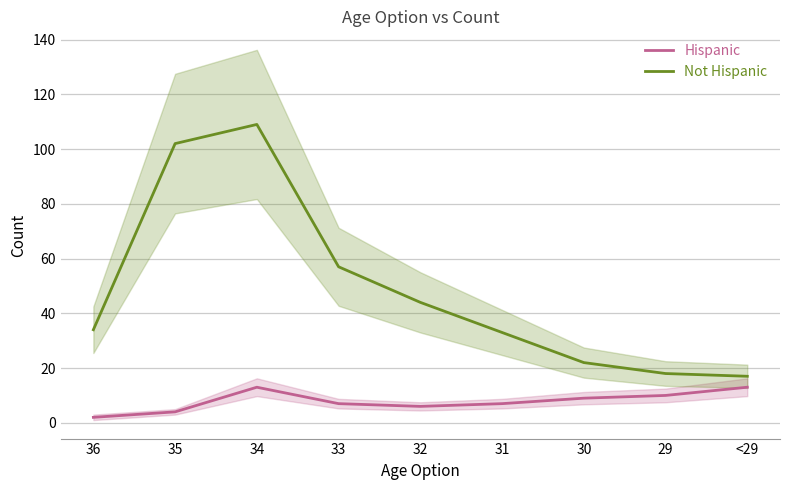

What is the sum of the Hispanic values at <29 and 33?

20